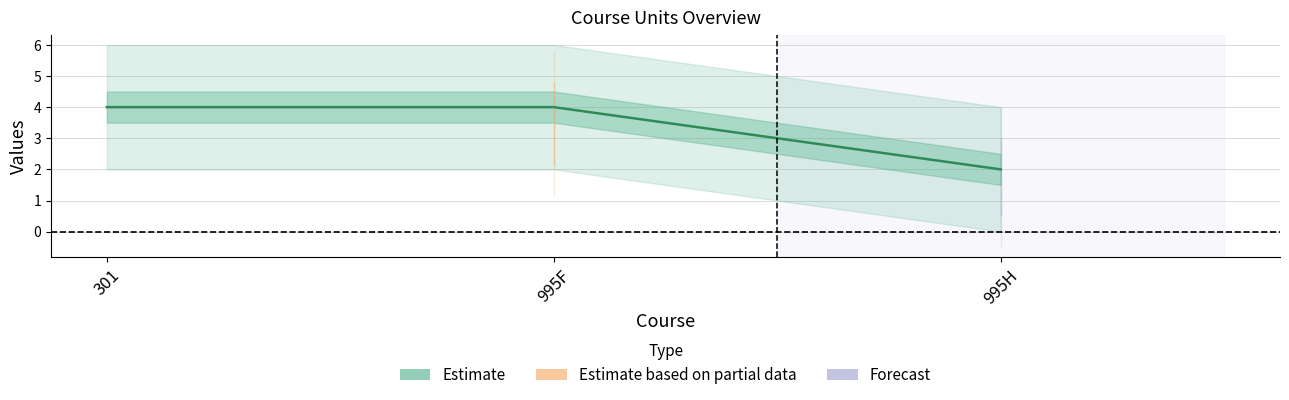

List the labels in order of value, largest first.

301, 995F, 995H